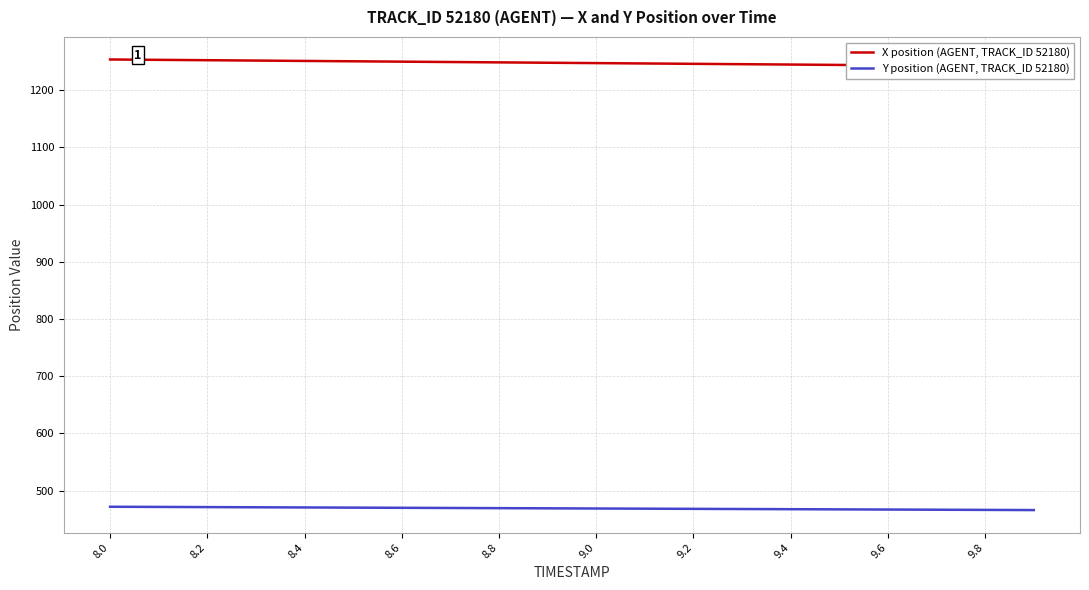

What is the difference between the second highest and minimum values in the Y position (AGENT, TRACK_ID 52180) series?

5.5